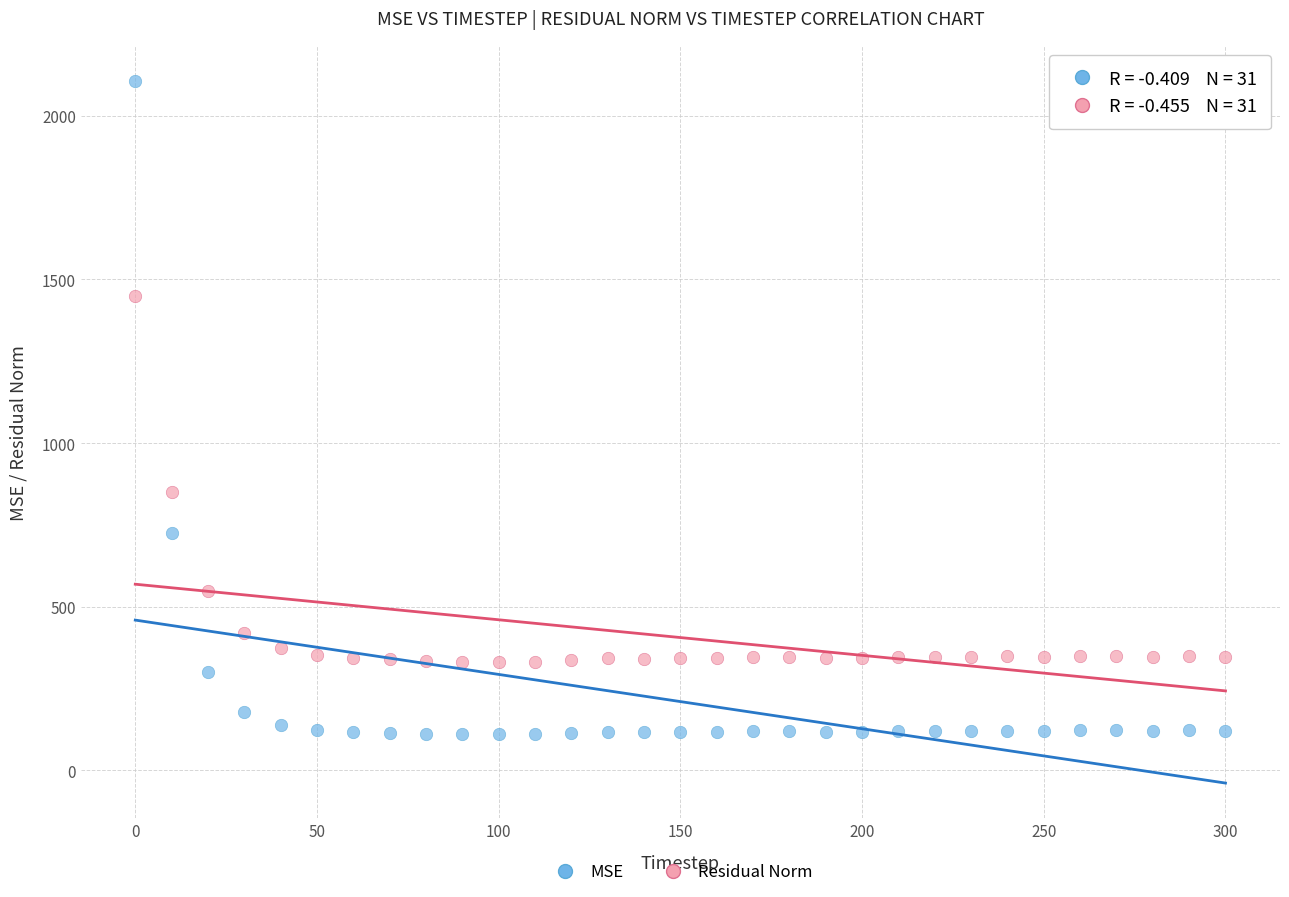

Which series has the widest spread of Y values?

MSE